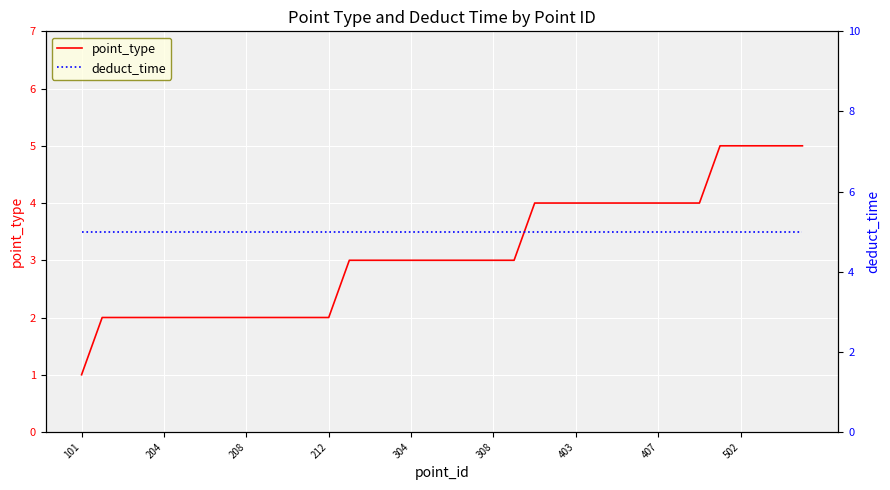

Which series has the largest range (max minus min)?

point_type